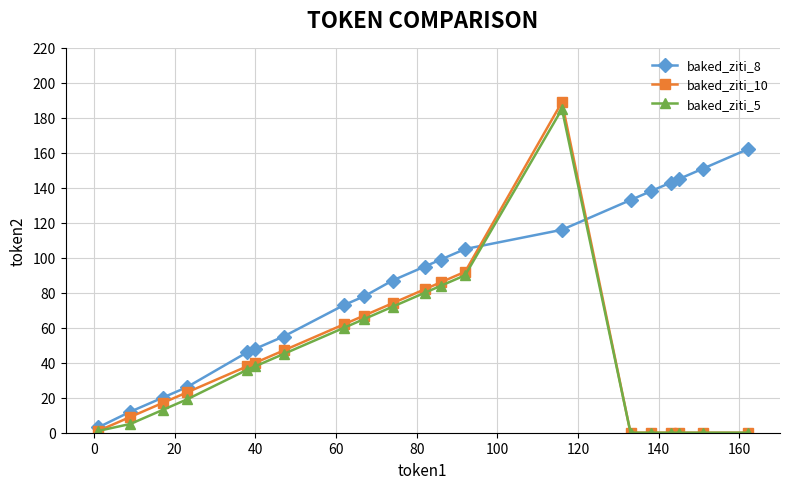

How many categories are shown in the chart?

20